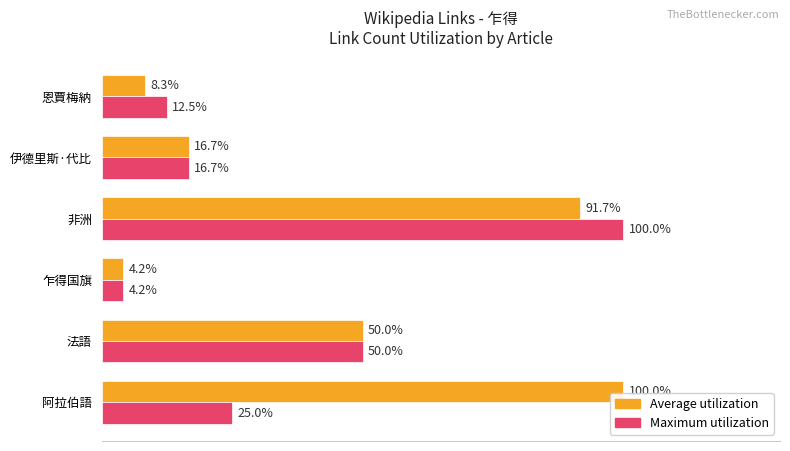

At which label is Maximum utilization closest to 52?

法語